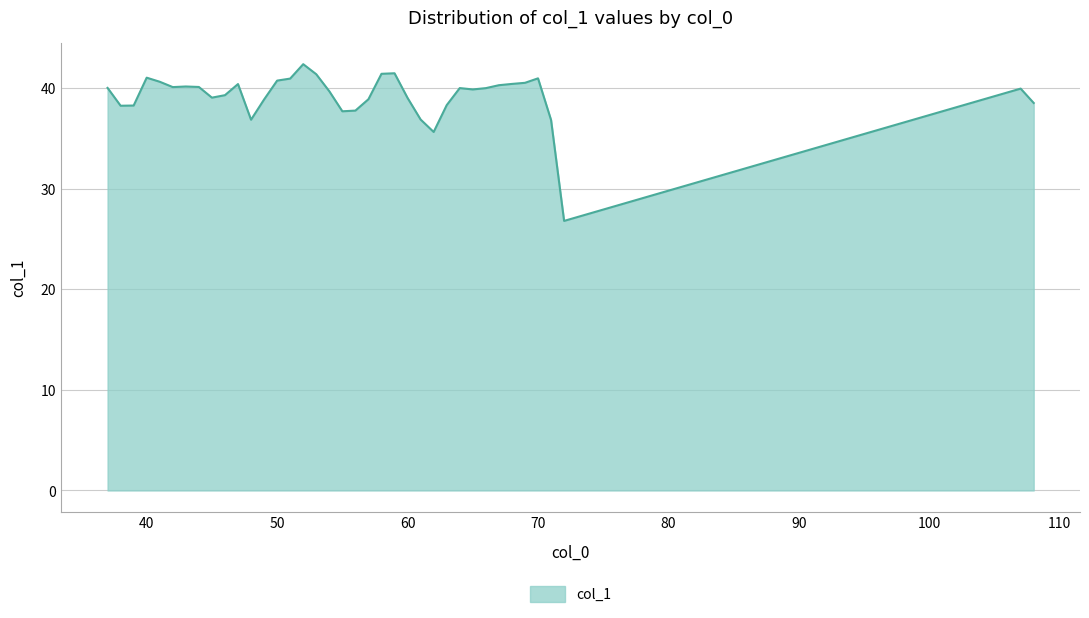

What is the difference between the maximum and minimum values?

15.6